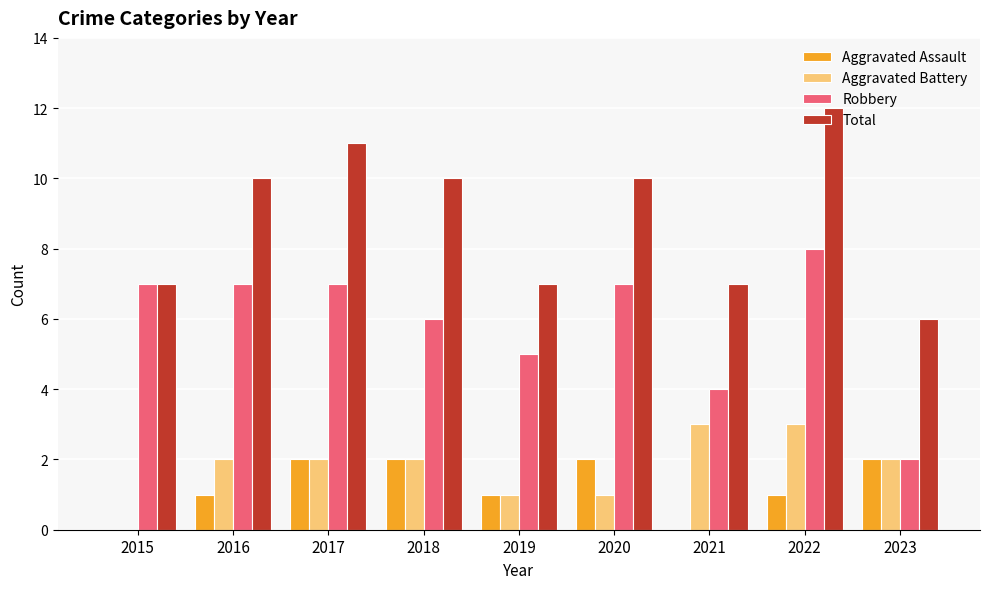

What is the sum of the Total values at 2020 and 2016?

20